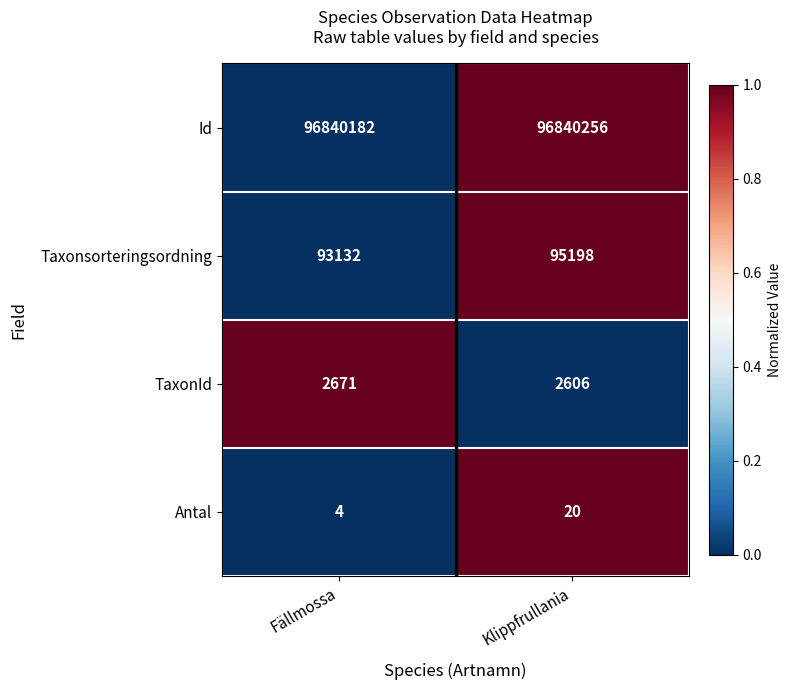

Read the TaxonId value at Klippfrullania, to the nearest 10.

2610